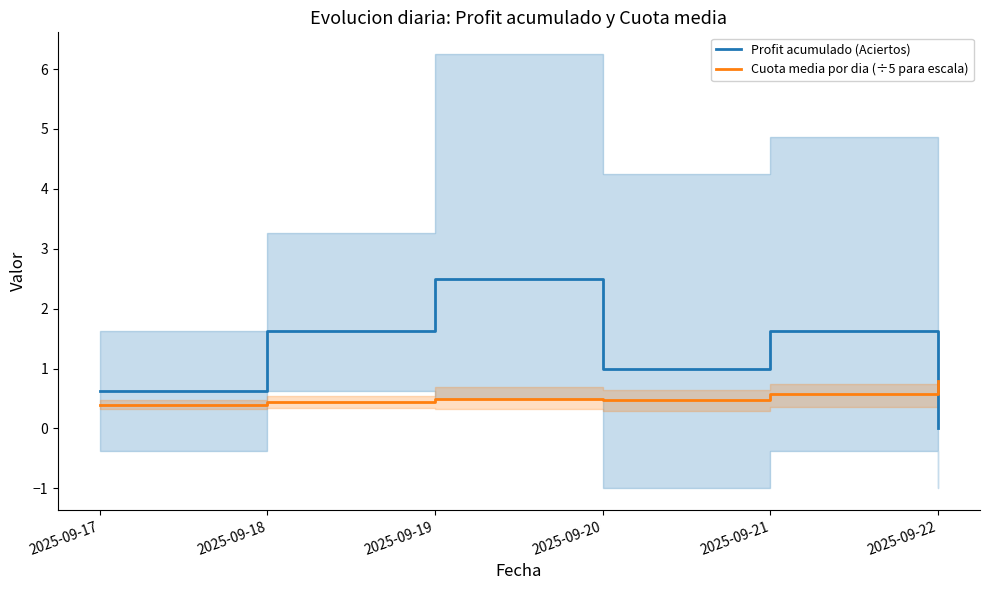

After their last crossing, which series has the higher values: Cuota media por dia (÷5 para escala) or Profit acumulado (Aciertos)?

Cuota media por dia (÷5 para escala)